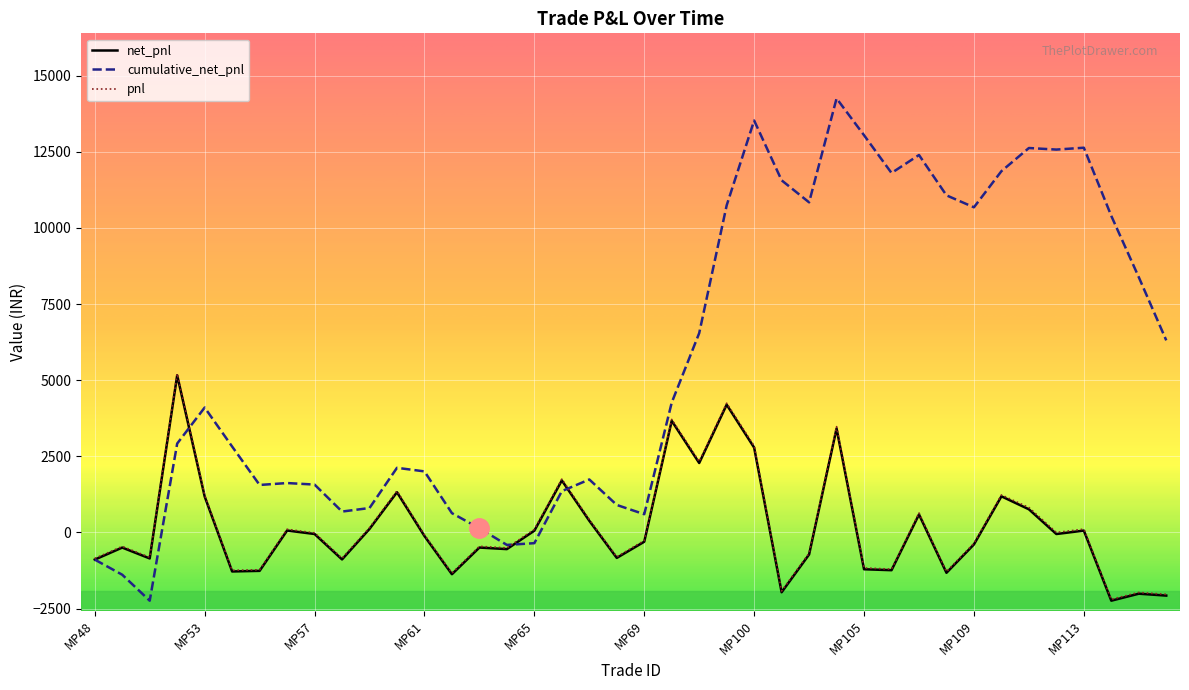

What is the maximum value shown in the chart?

14253.0